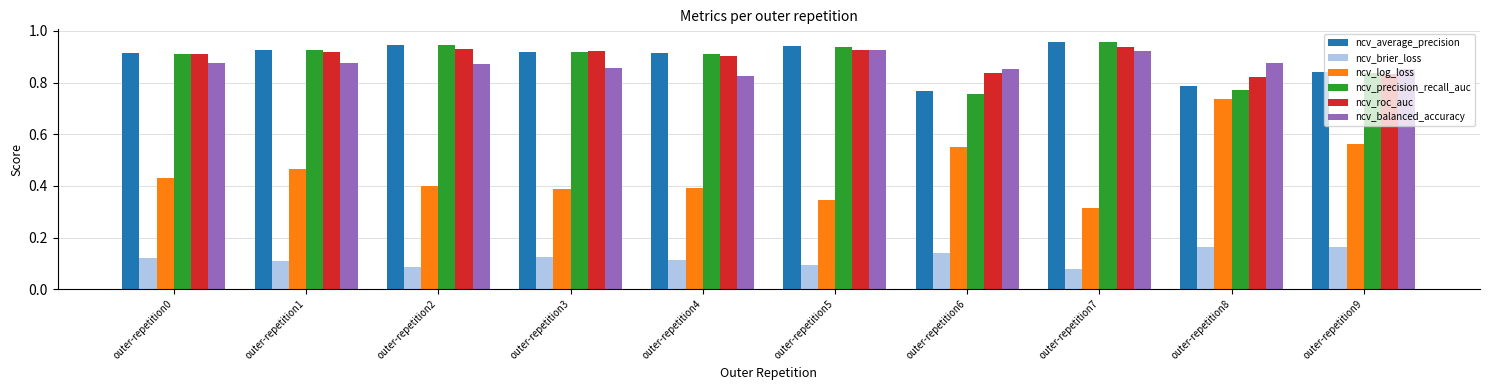

Which series has the widest spread of values?

ncv_log_loss